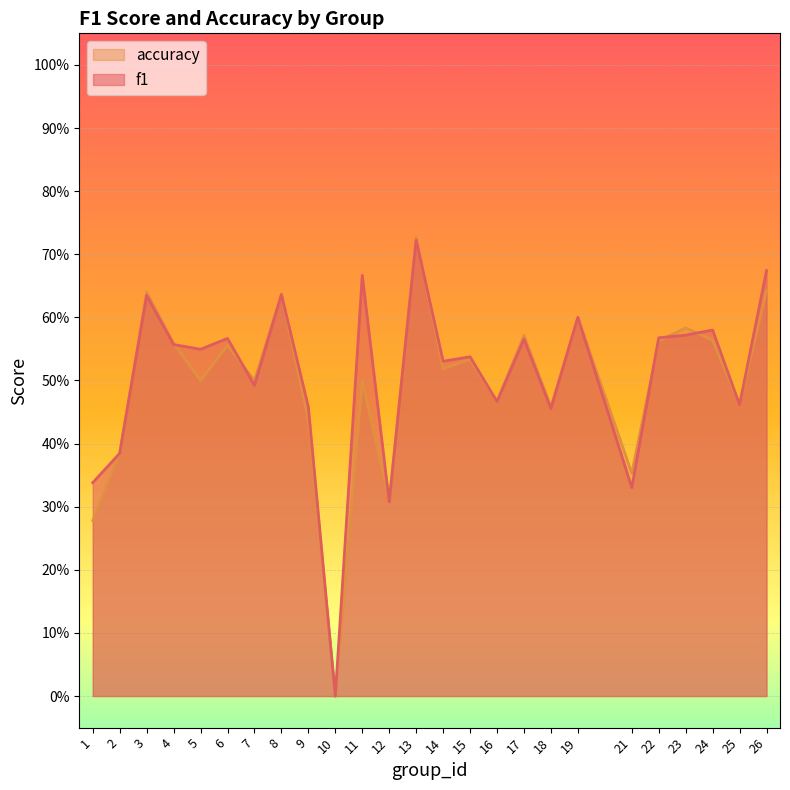

True or false: accuracy has a value of 0.4 at 2.

True